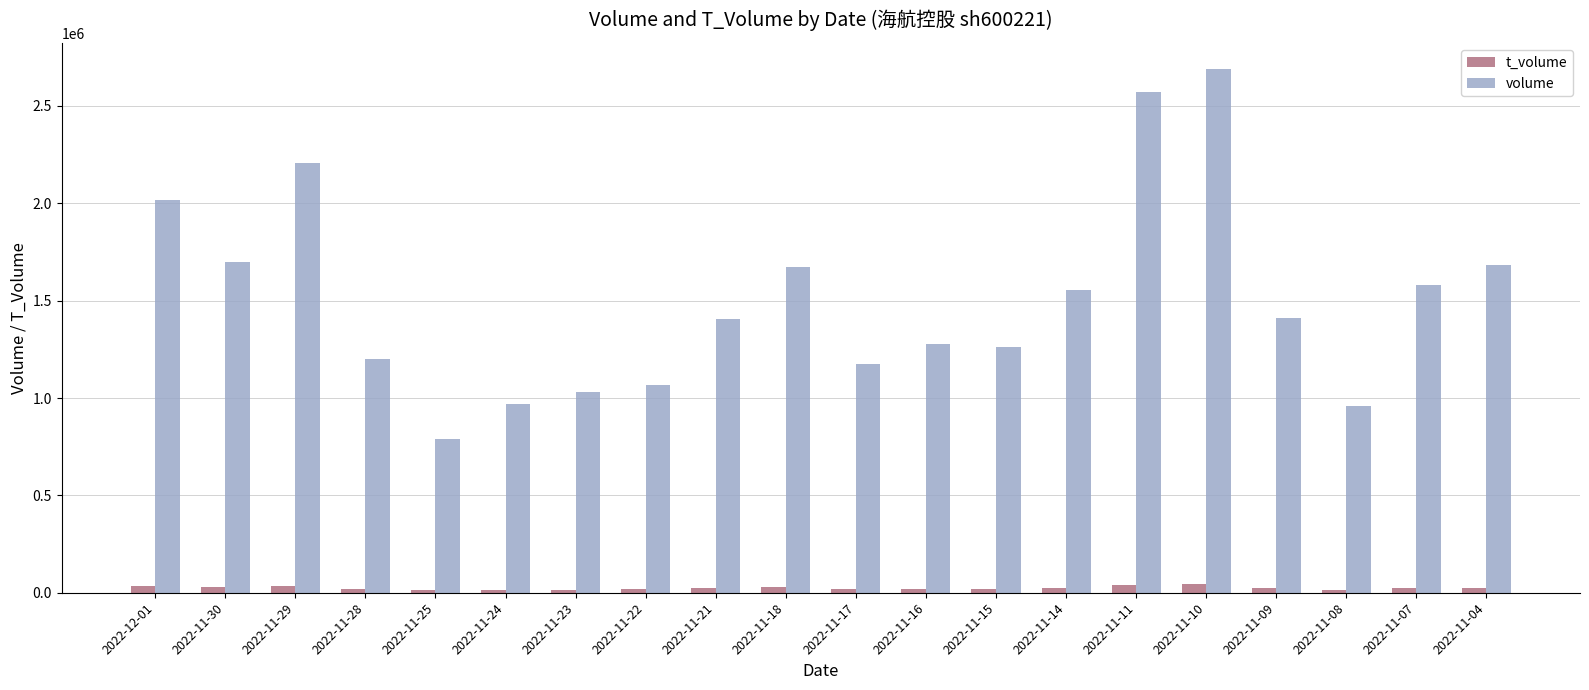

How many data points does each series have?

20